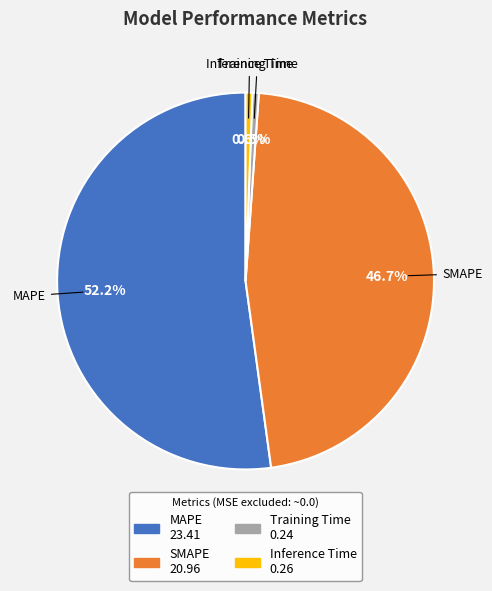

To the nearest percent, what is the difference between the largest and smallest slice percentages?

52%